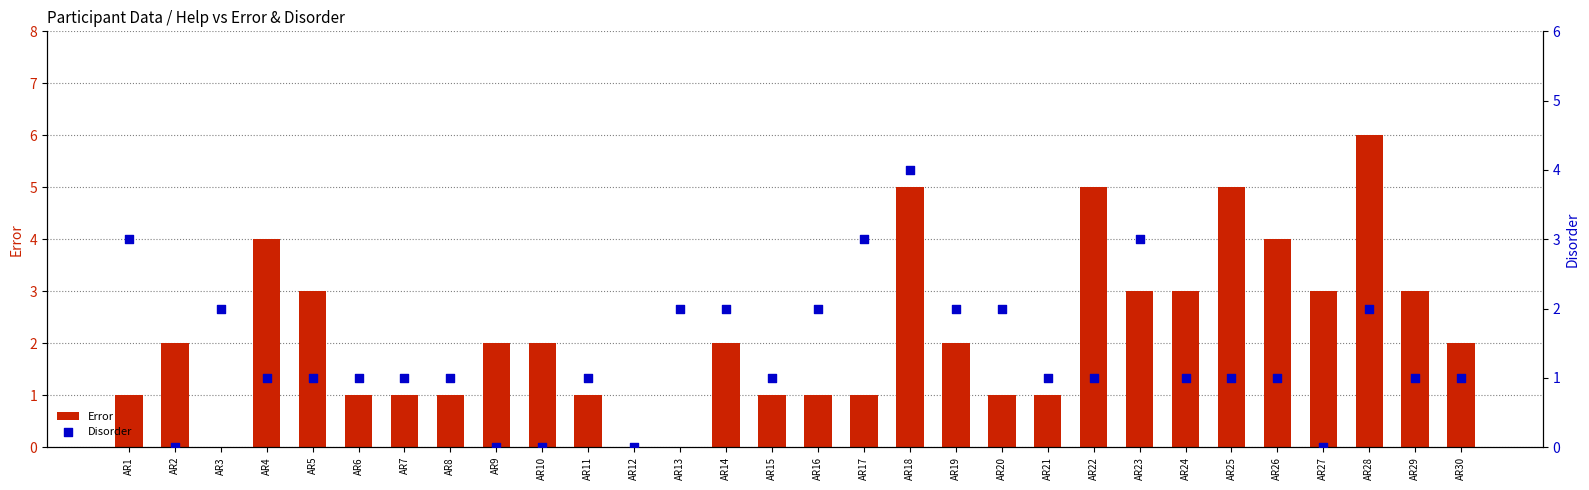

What is the total value across all series at AR18?

9